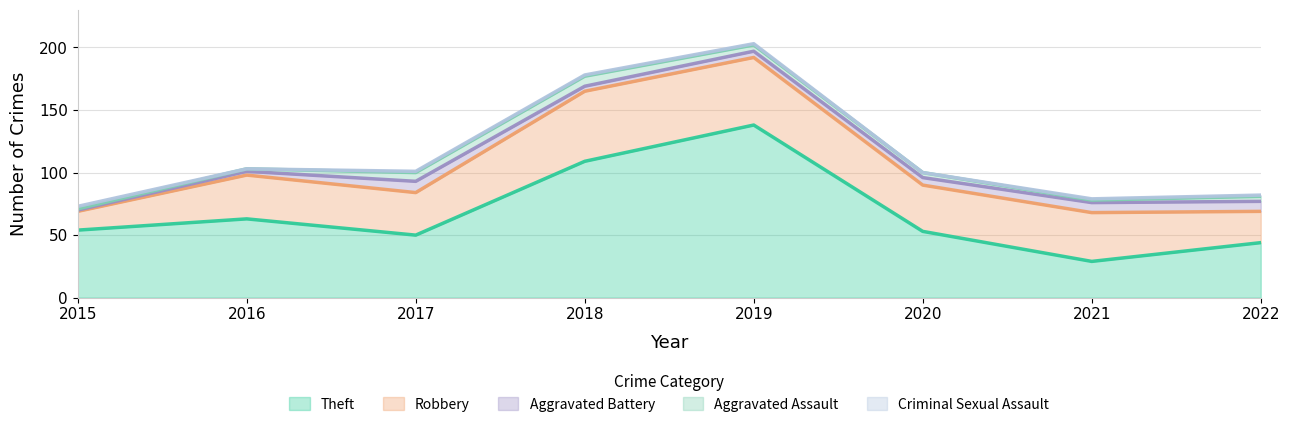

What is the average value of the Aggravated Battery series?

6